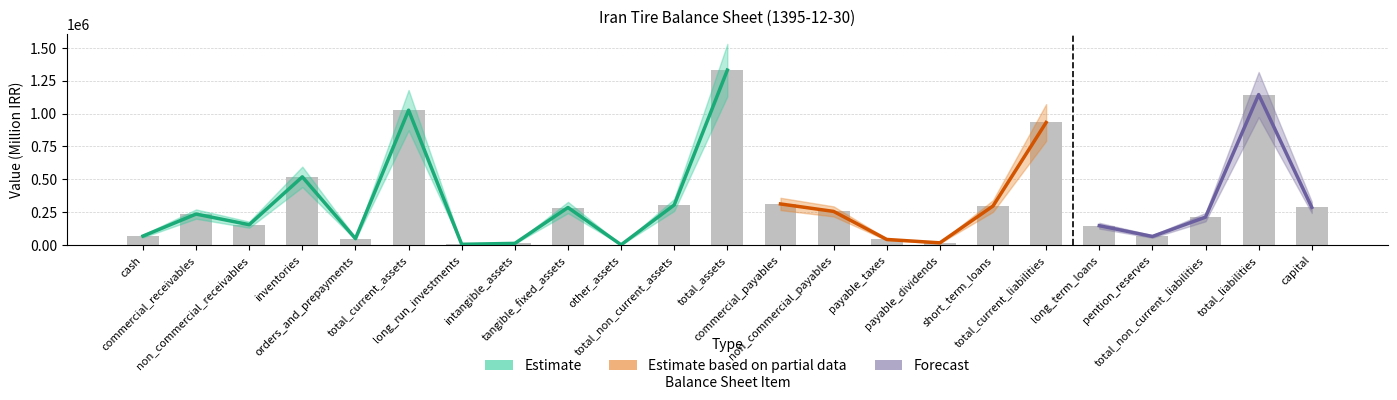

Are the bars grouped side by side (vs. stacked)?

No